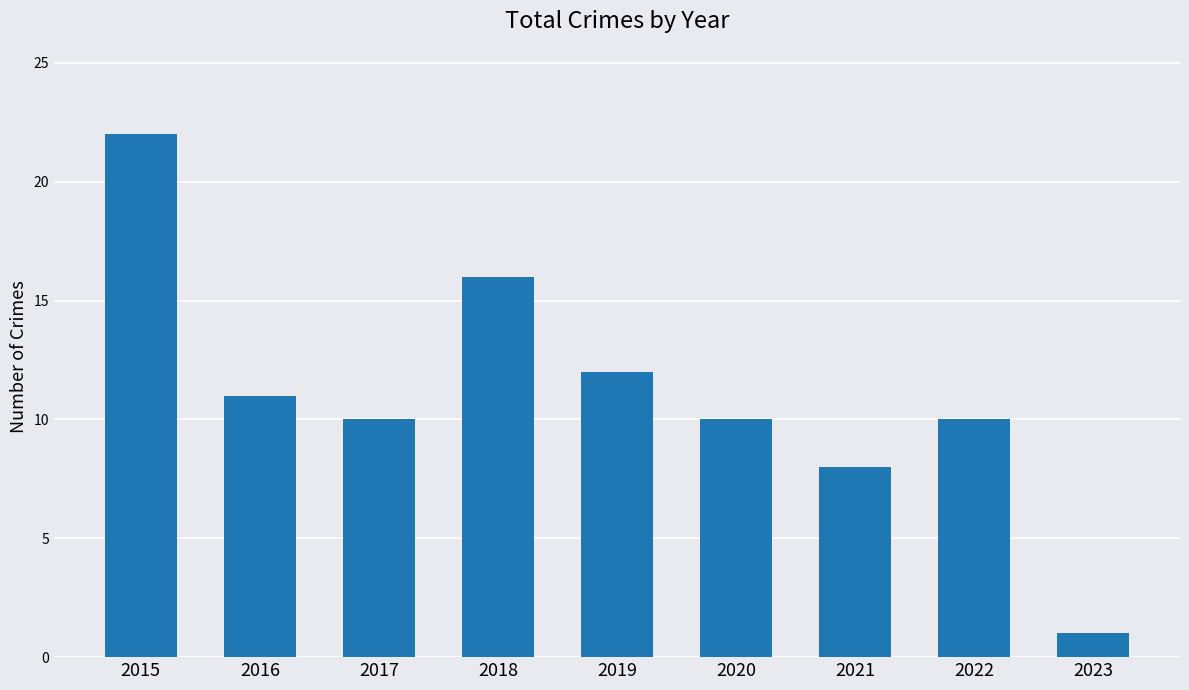

How many bars are there in total?

9